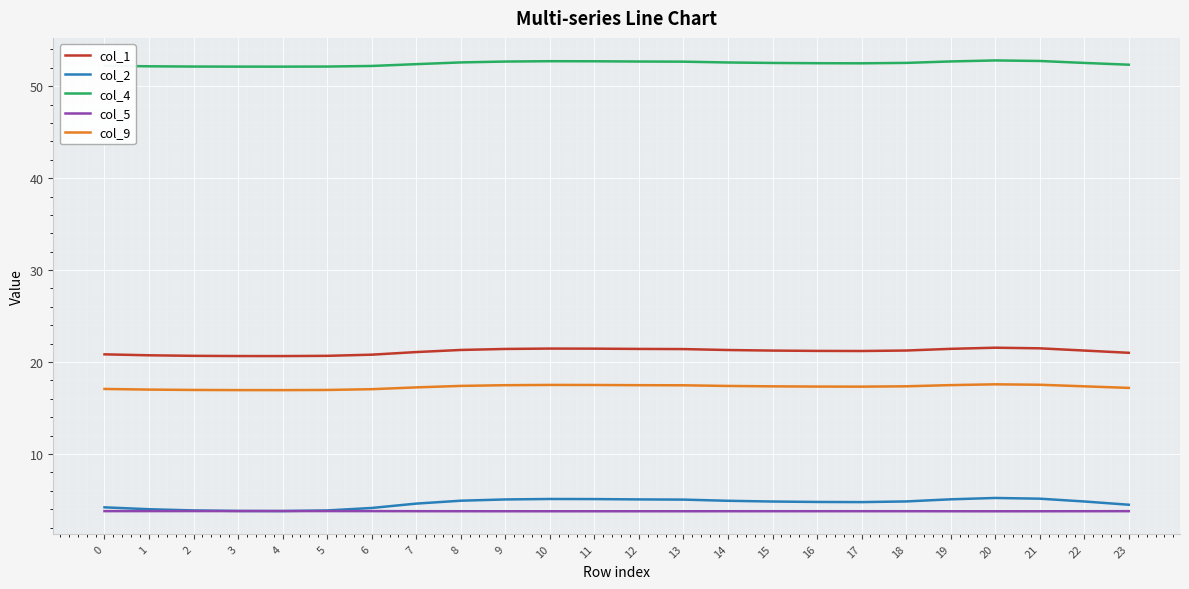

The value of col_1 at 5 is 20.7. True or false?

True